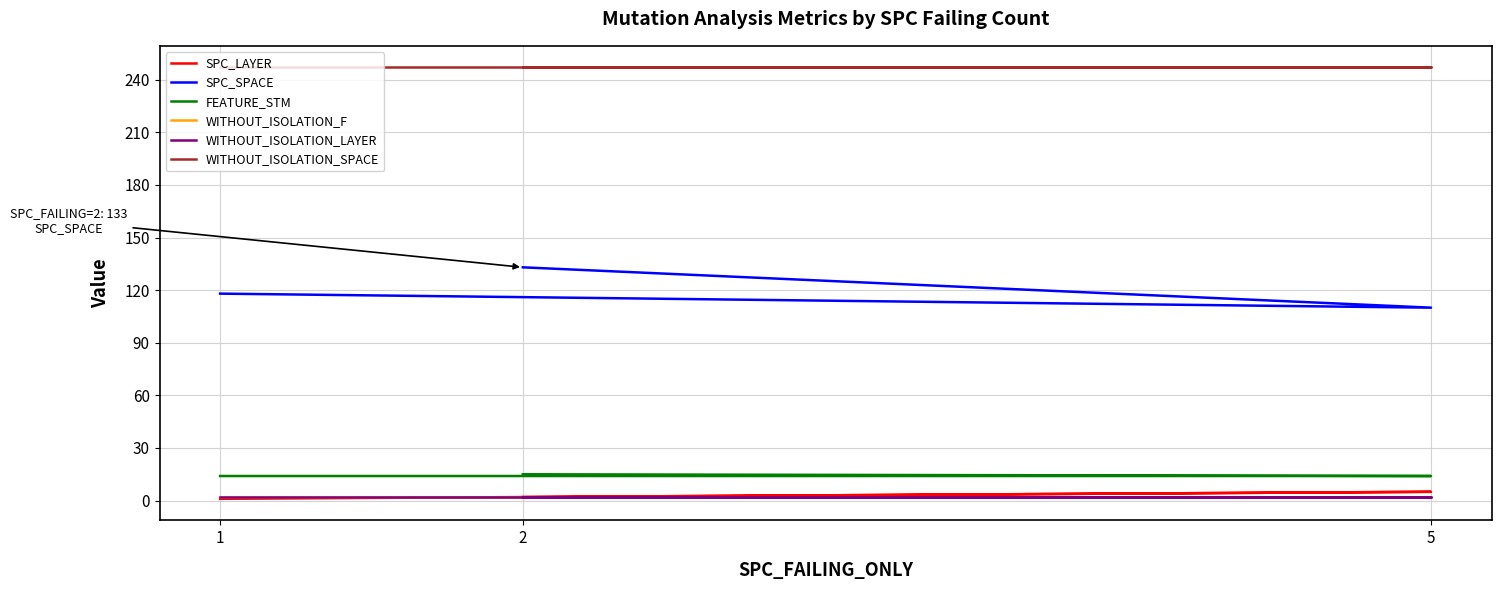

What is the label of the 3rd point from the left?

2